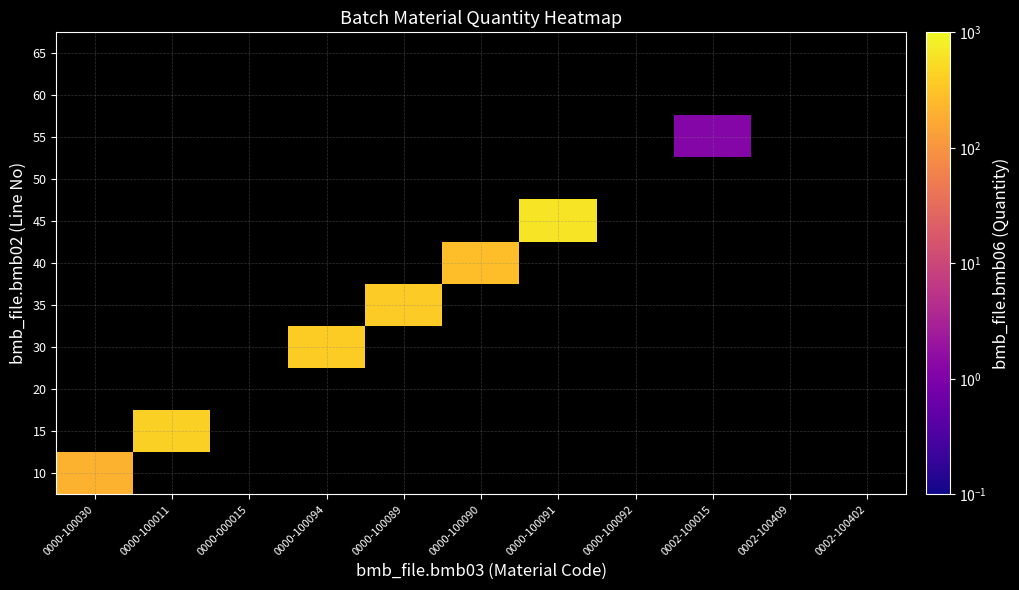

At which label does 65 reach its minimum?

0000-100030